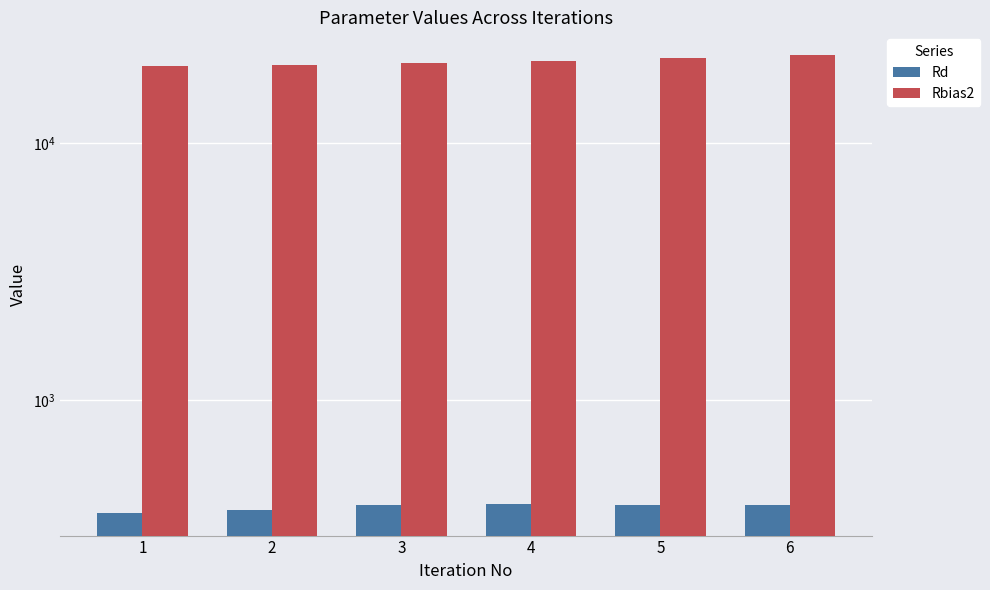

Which category has the highest value across all series?

6